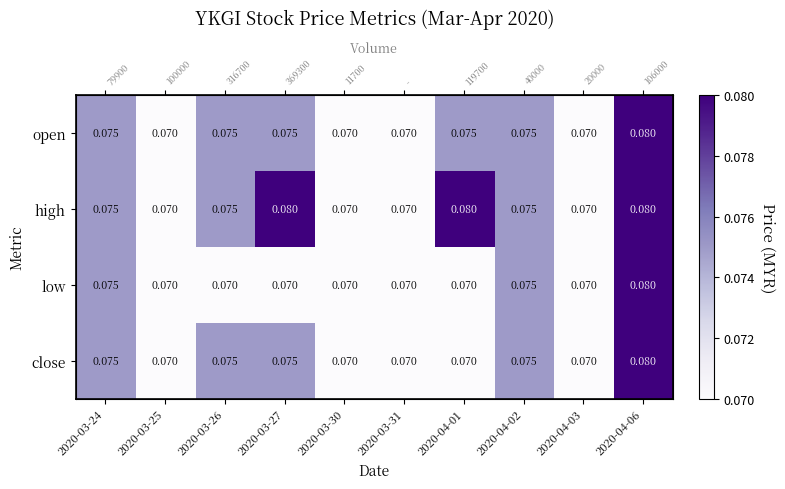

Between 2020-03-27 and 2020-04-02, which series saw the biggest shift?

high